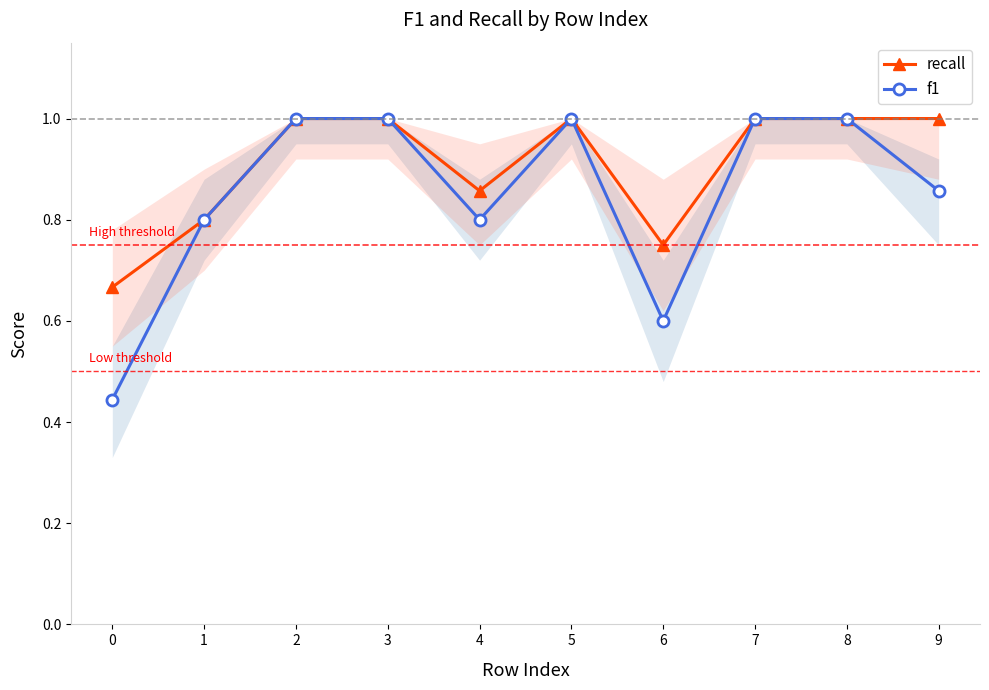

How many times do recall and f1 cross each other?

1